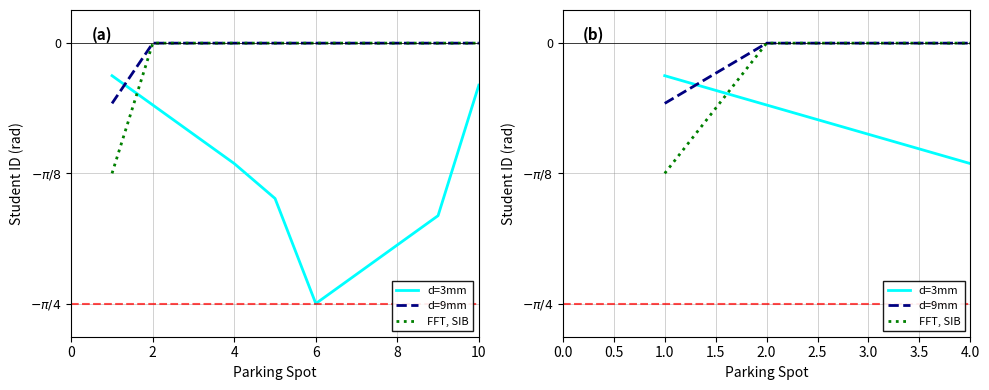

The FFT, SIB series shows 0.2 at 3.0. True or false?

False